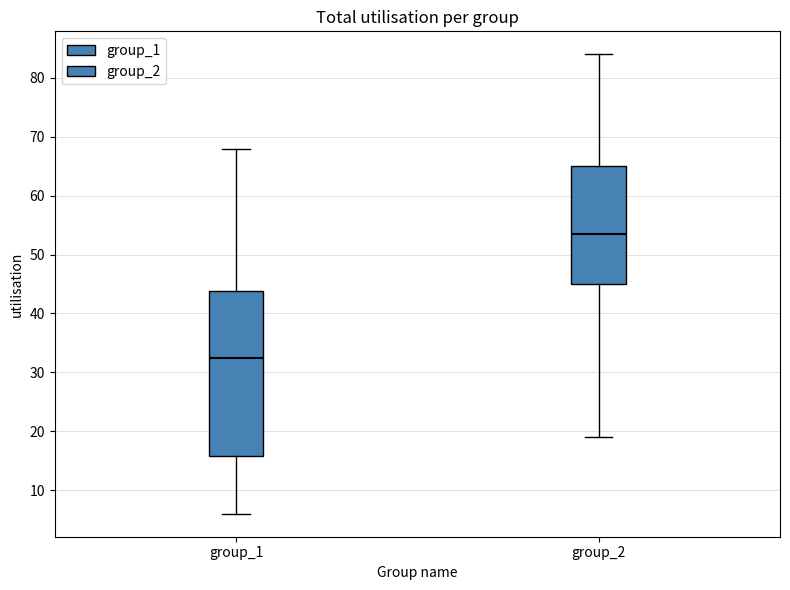

Reading left to right, transcribe this box plot: for each box, give where its median line is, the range the box spans, and where its two whiskers end, as read against the y-axis. The values are not printed on the chart, so give them approximately, as read against the axis.

group_1: median 33, box 16 to 44, whiskers 6 to 68
group_2: median 54, box 45 to 65, whiskers 19 to 84